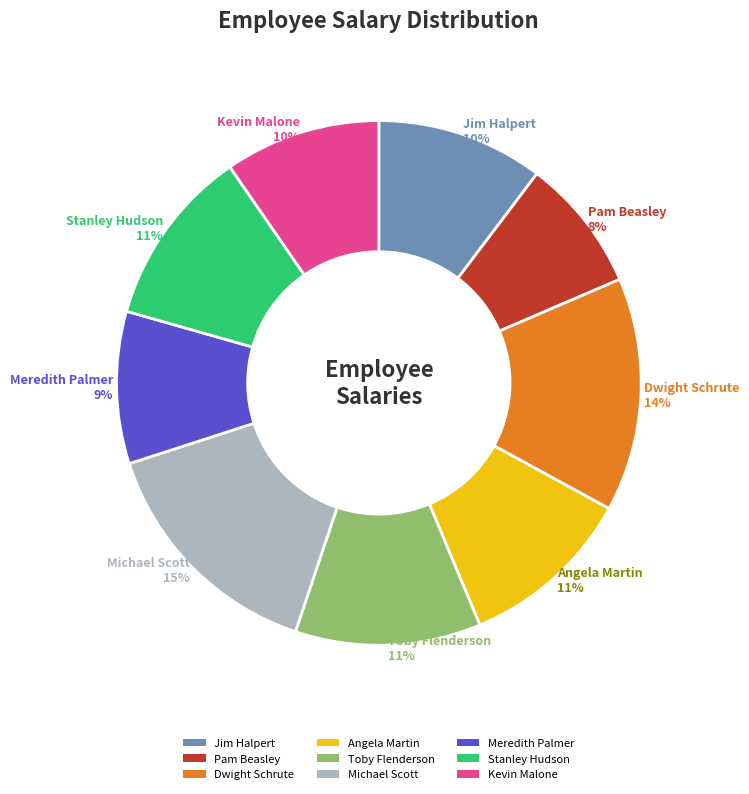

Do Meredith Palmer and Michael Scott together represent more than half of the pie?

No